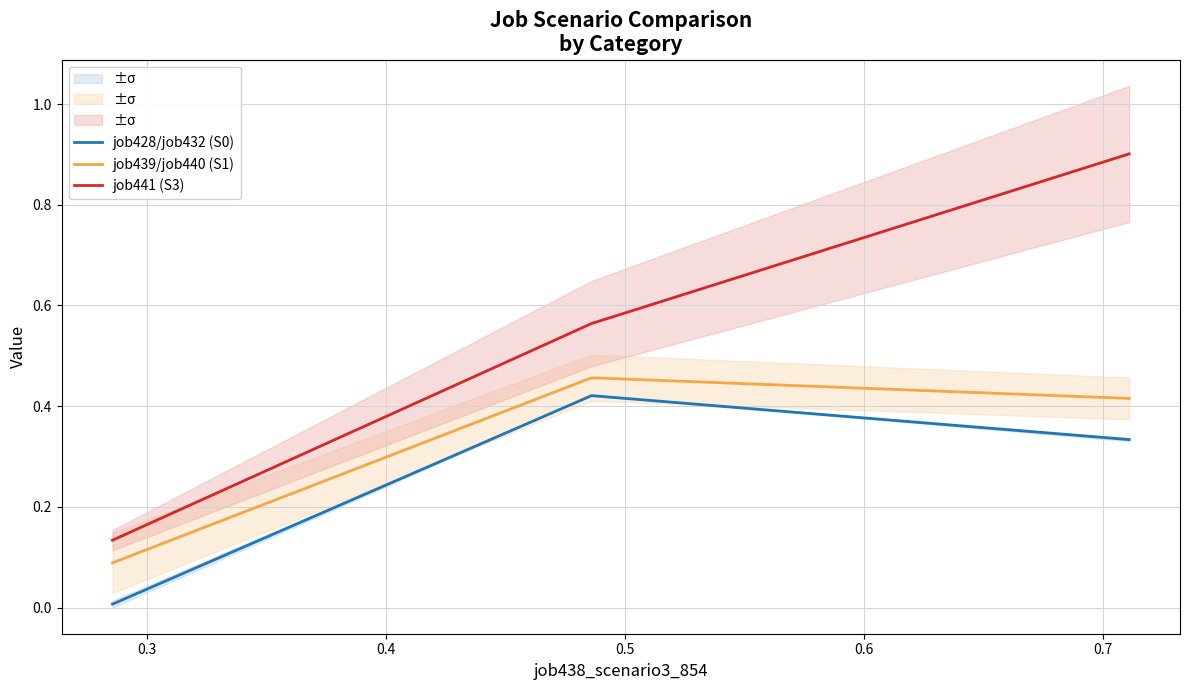

At how many categories does at least one series exceed 0?

3